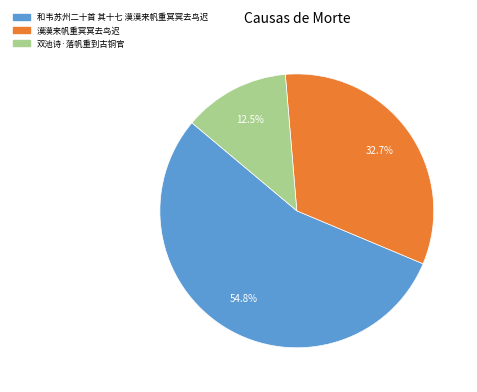

To the nearest percent, what is the average slice percentage?

33%